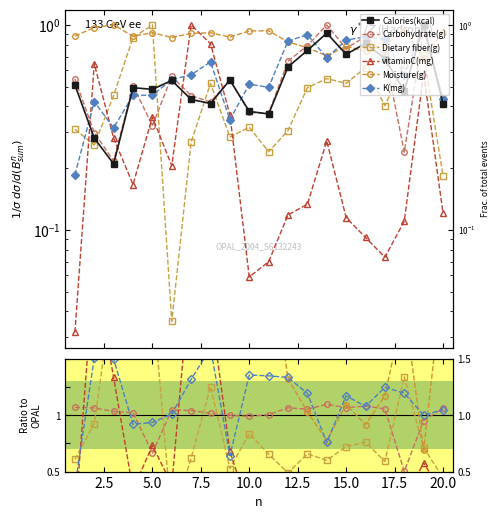

What are all the series names shown in the legend?

Calories(kcal), Carbohydrate(g), Dietary fiber(g), vitaminC(mg), Moisture(g), K(mg)